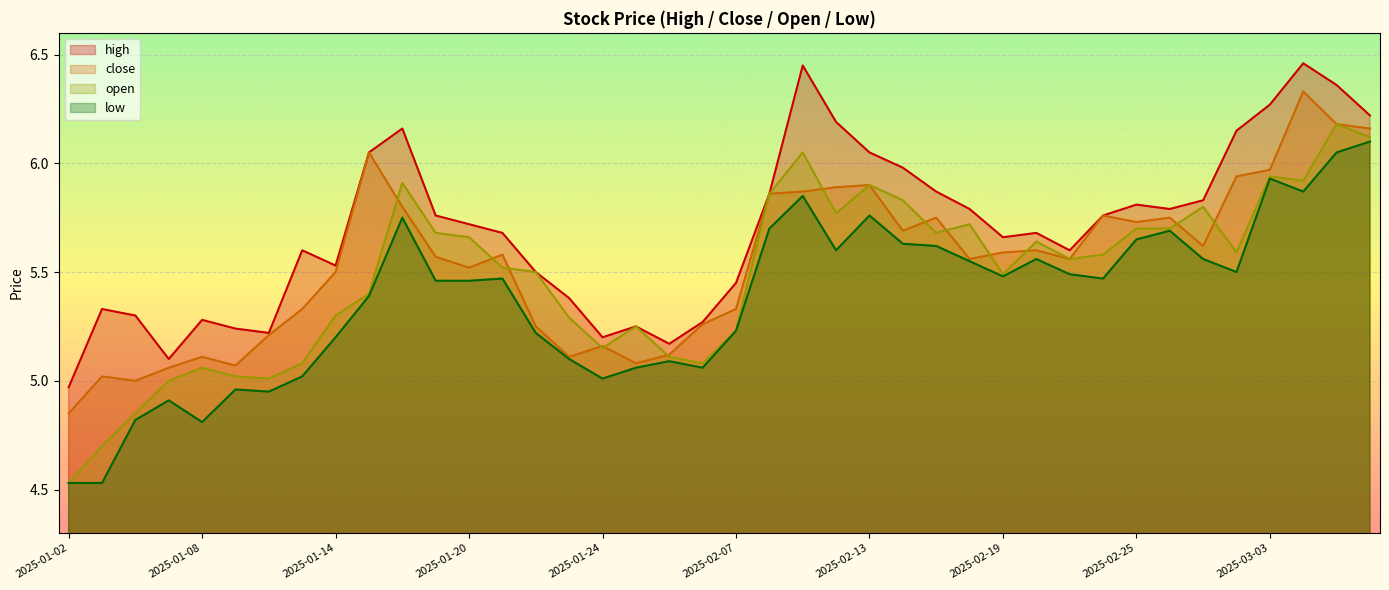

At which label does open reach its minimum?

2025-01-02